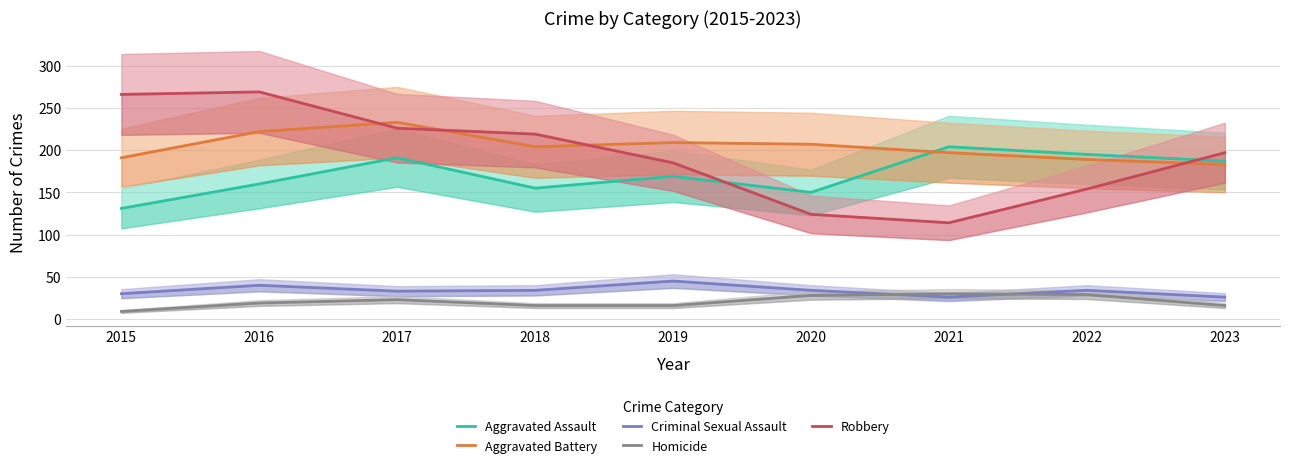

True or false: Criminal Sexual Assault has a value of 65 at 2019.

False